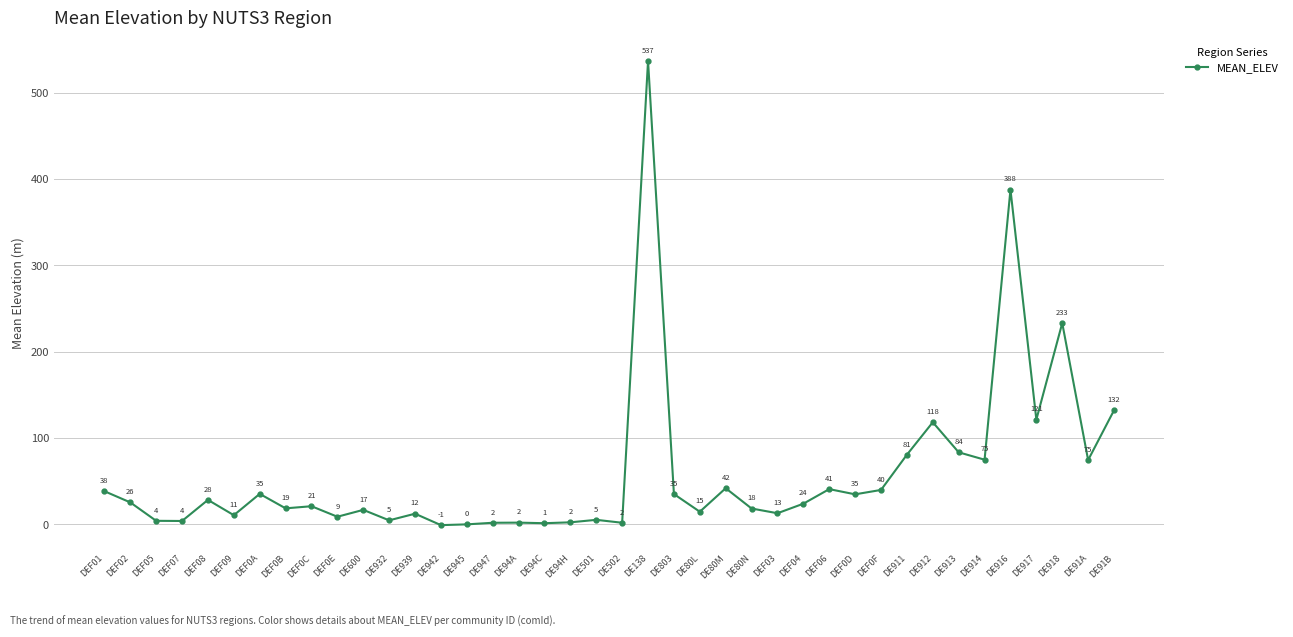

The value at DEF06 is 62.3. True or false?

False